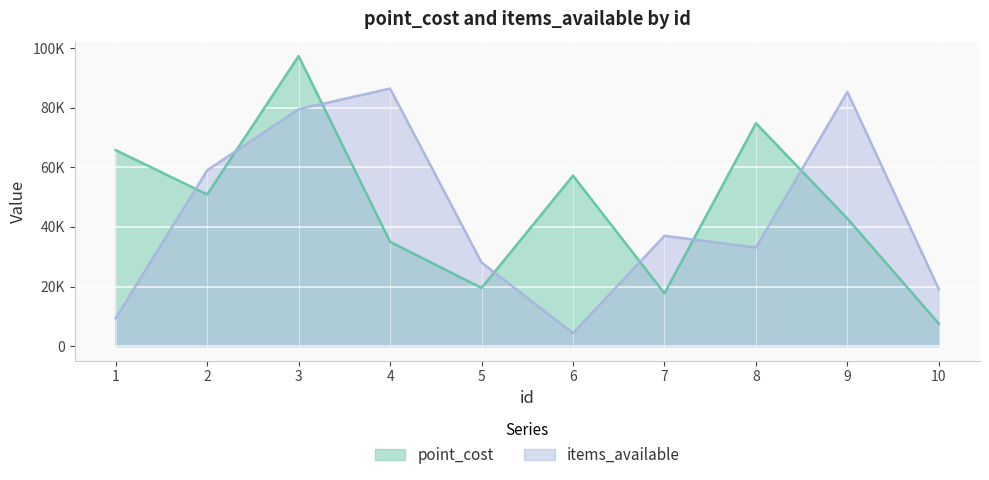

Where does the point_cost series first go above 50881?

1